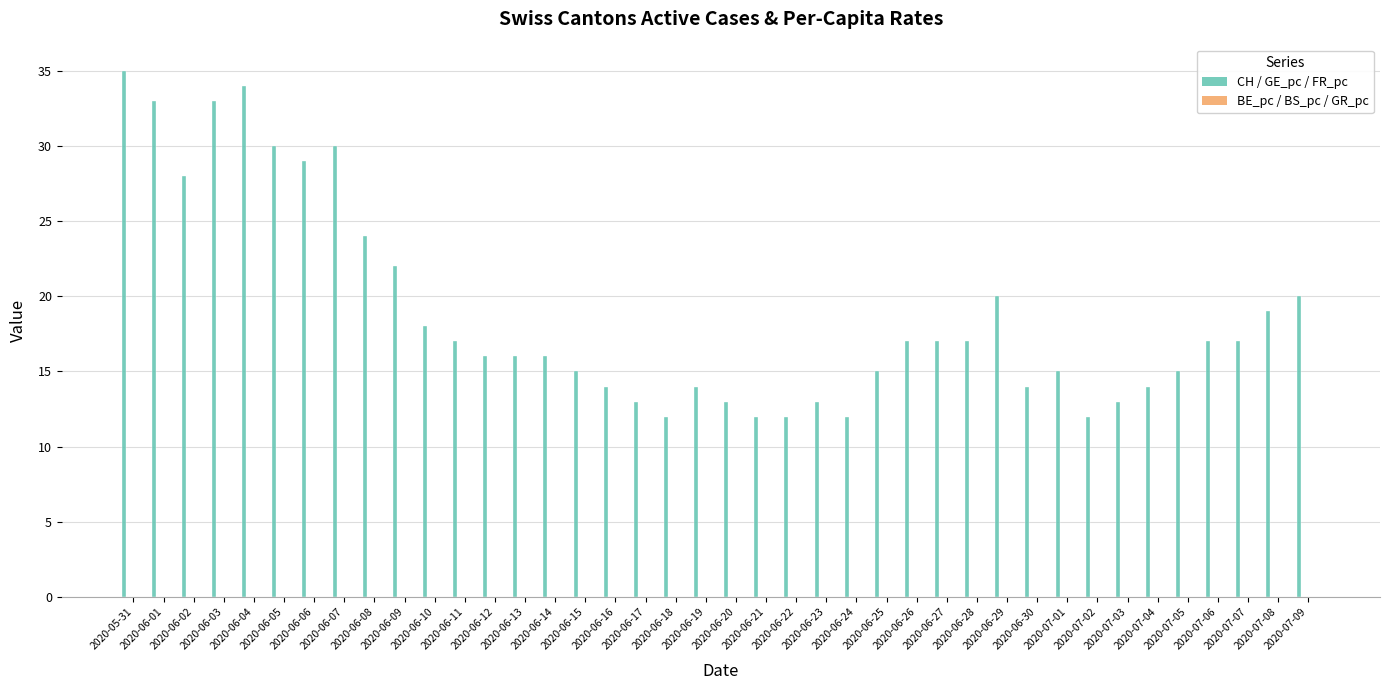

How many data points does each series have?

40